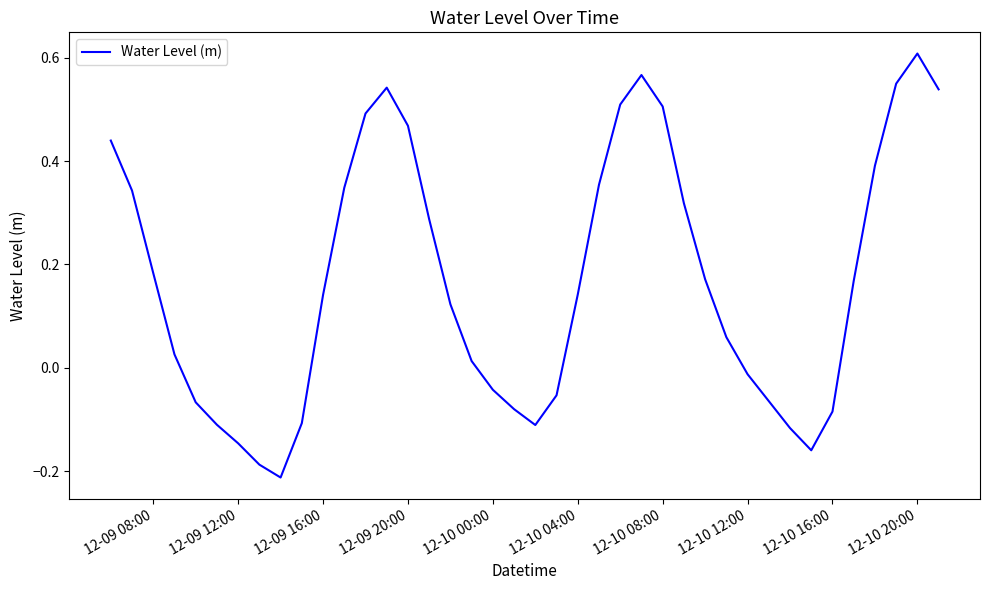

Is this an area chart (filled region under the line)?

No